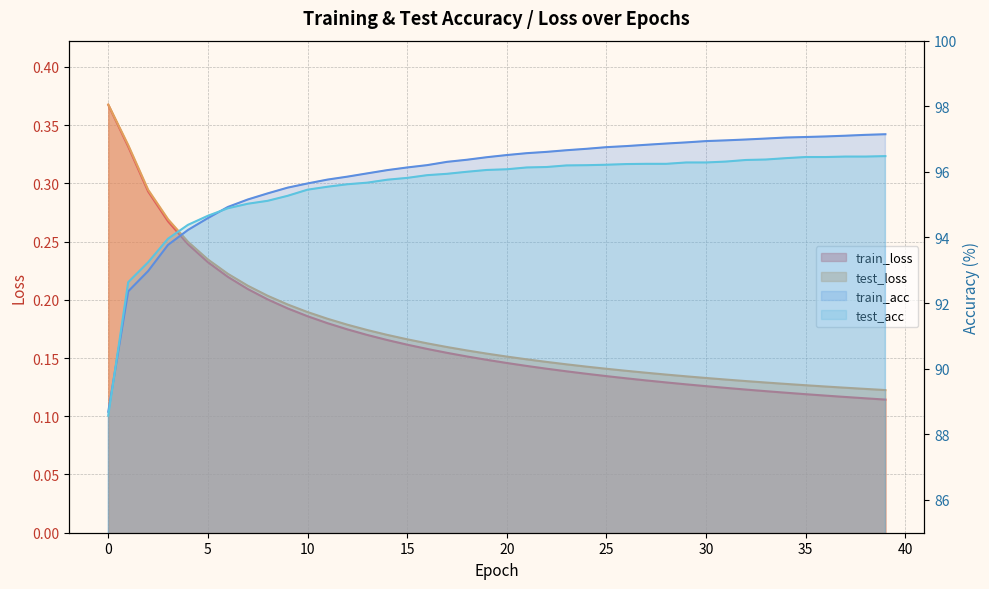

Where is train_loss nearest to the value 0?

39